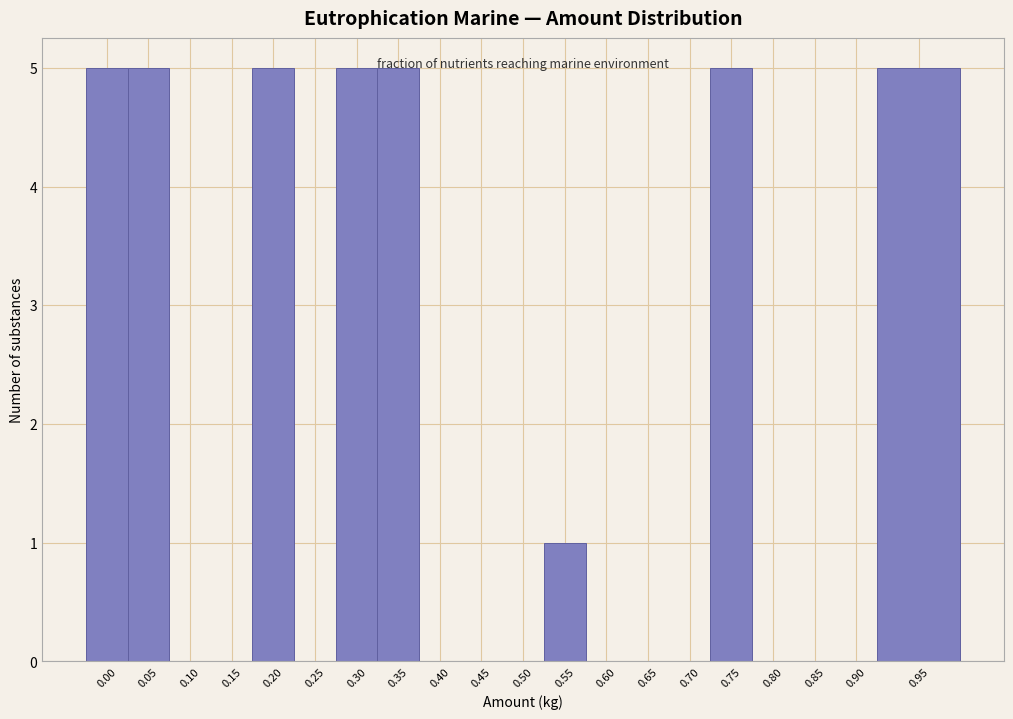

What is the sum of all values?

36